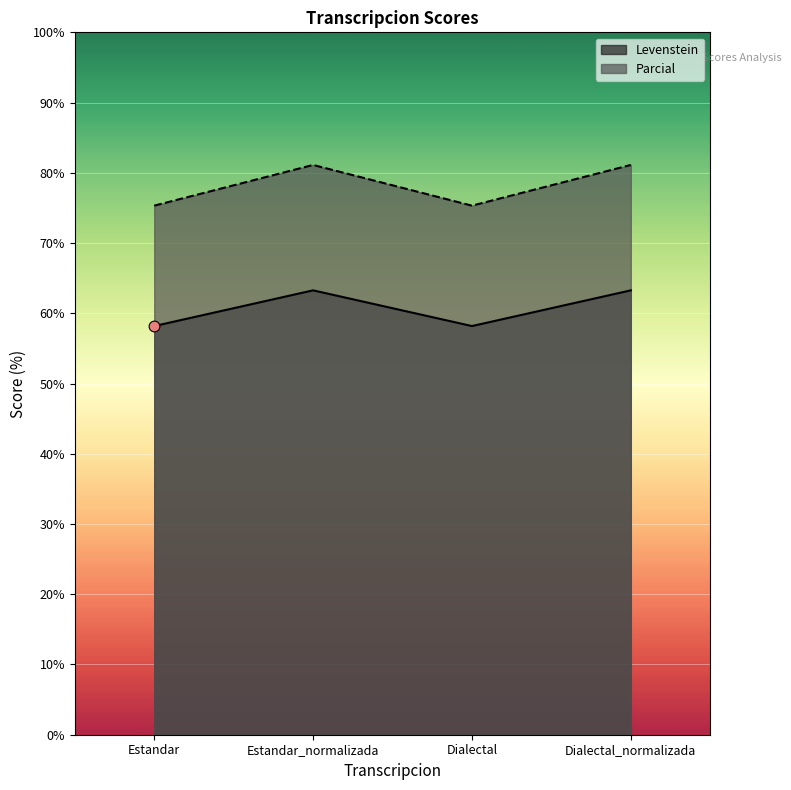

At which category is the sum across all series the highest?

Estandar_normalizada